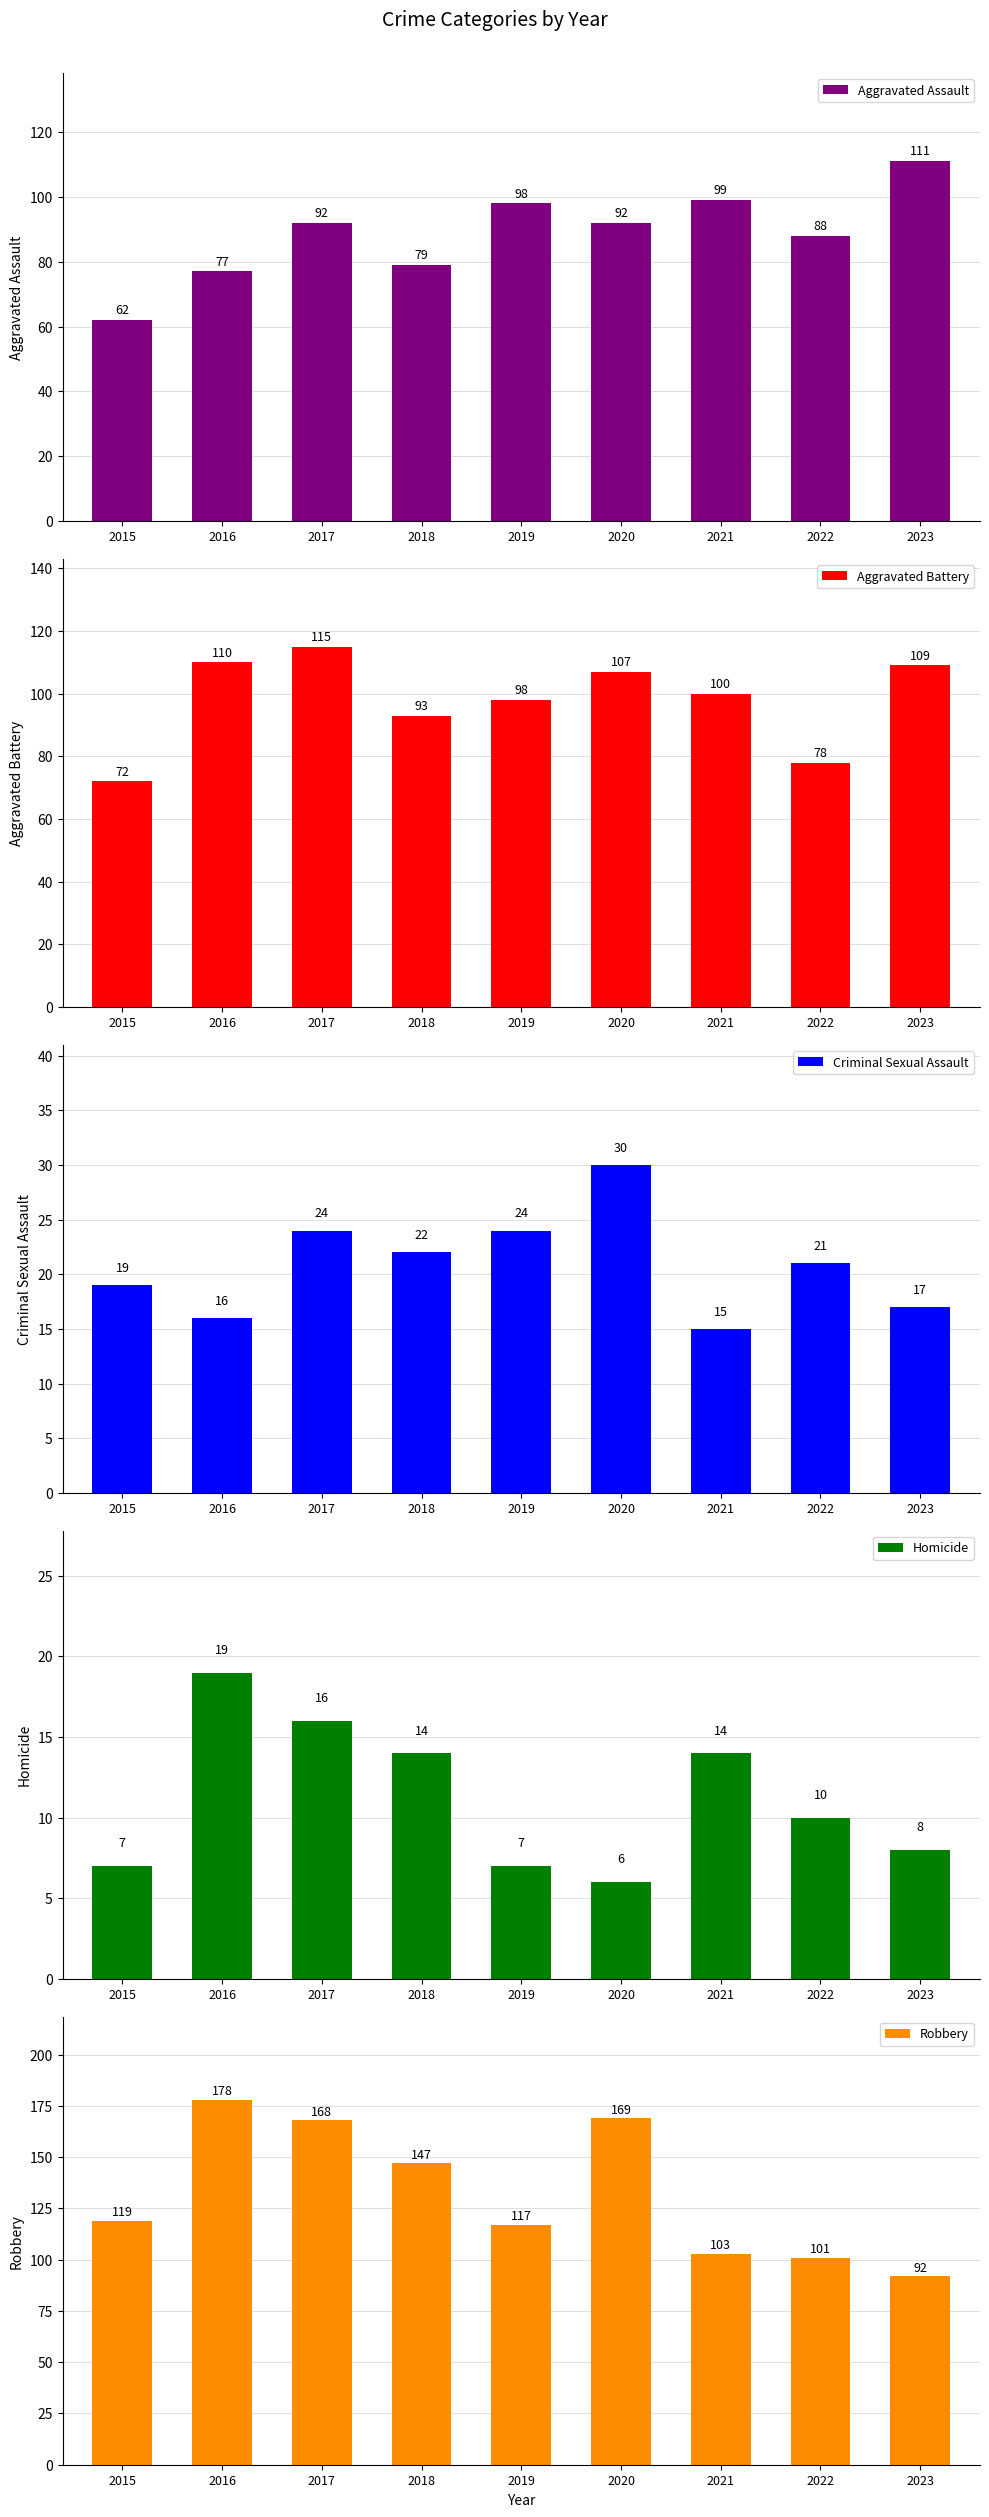

Count the number of data series in this chart.

5